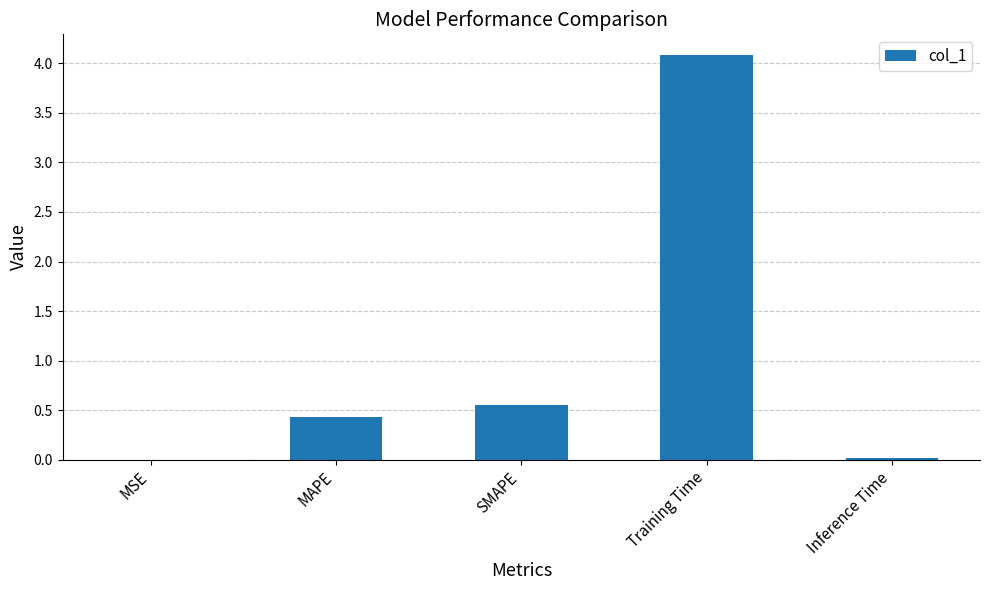

At which label is the value closest to 2?

SMAPE